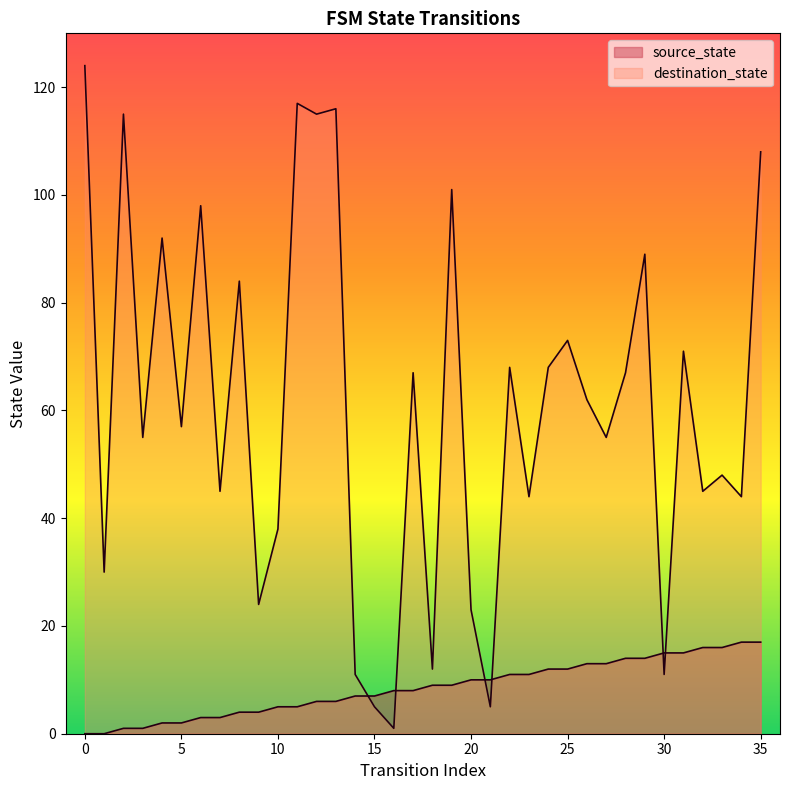

After their last crossing, which series has the higher values: source_state or destination_state?

destination_state